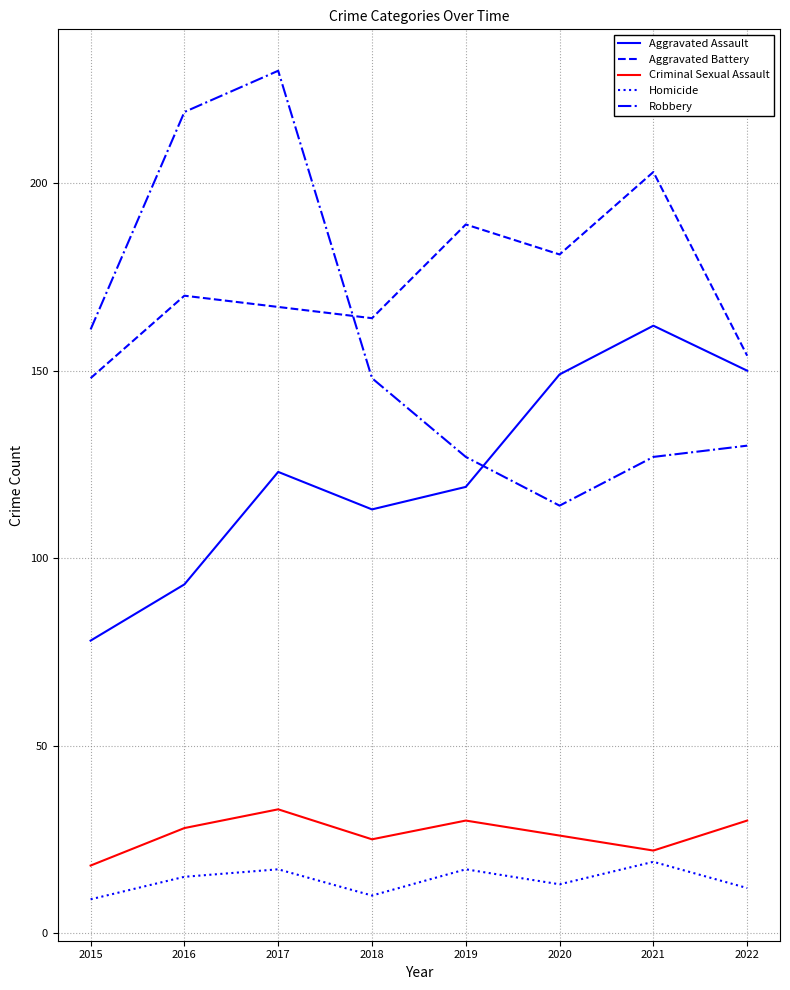

Is the value of Homicide at 2017 greater than the value of Aggravated Battery at 2020?

No